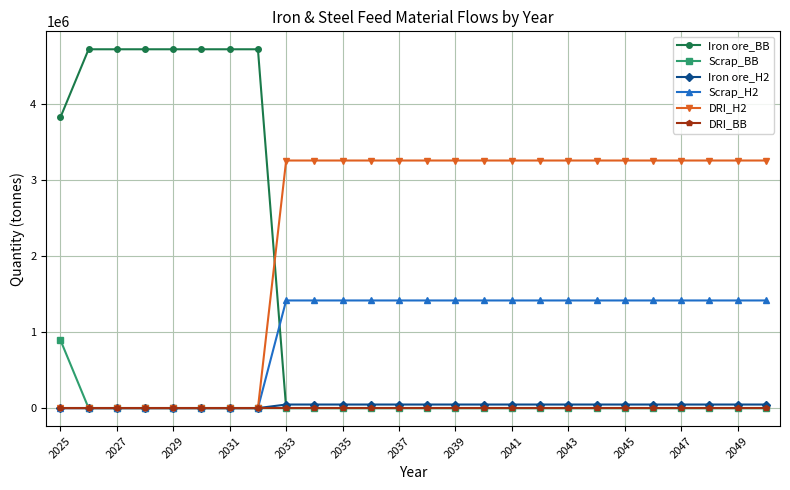

What are all the series names shown in the legend?

Iron ore_BB, Scrap_BB, Iron ore_H2, Scrap_H2, DRI_H2, DRI_BB